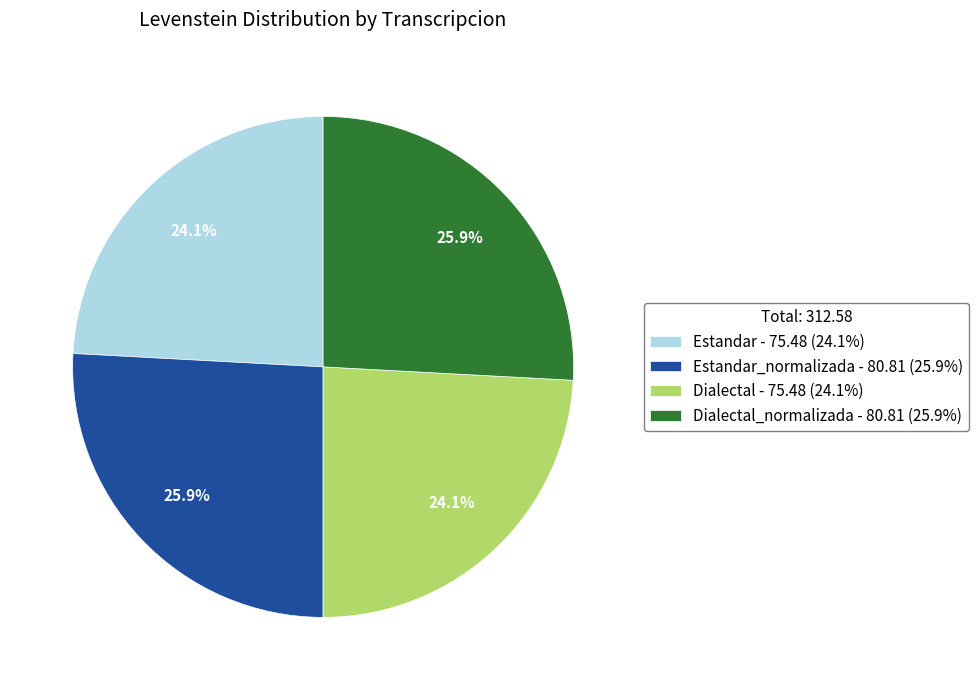

What is the ratio of the value at Estandar_normalizada - 80.81 (25.9%) to the value at Dialectal - 75.48 (24.1%)?

1.1